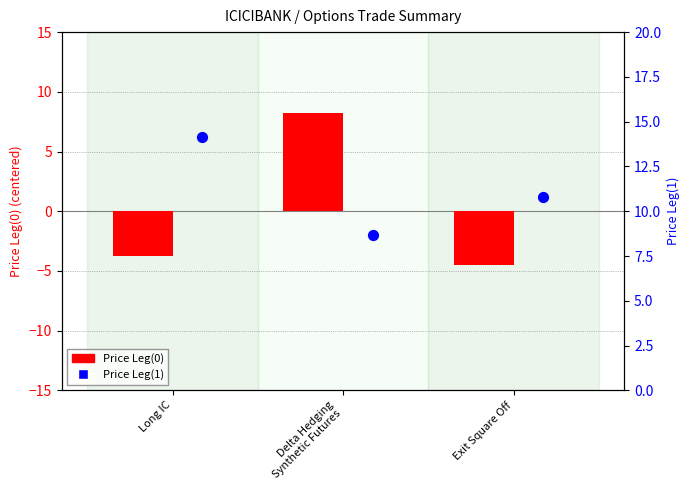

Is the value of Price Leg(0) at Exit Square Off greater than the value of Price Leg(1) at Exit Square Off?

No